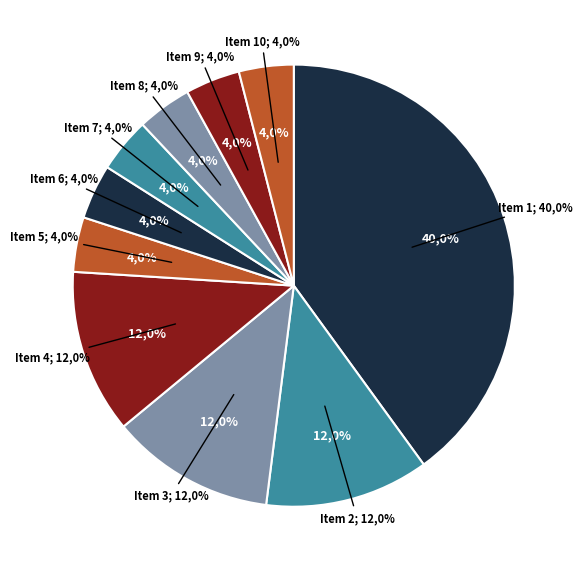

Is it true that 2 is 12% of the pie?

True